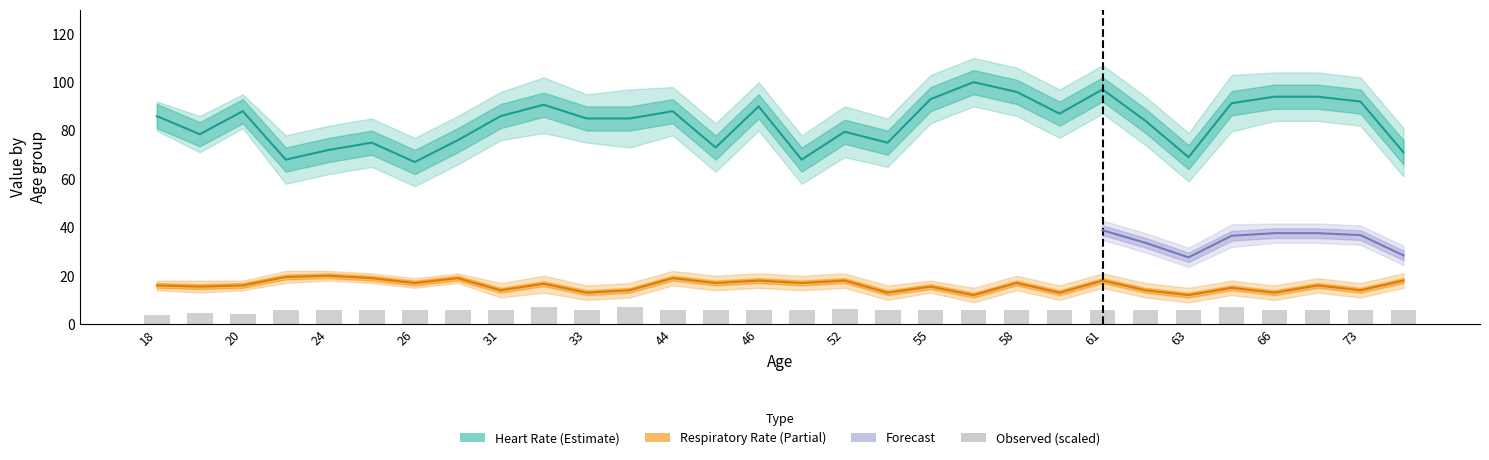

Which category has the lowest value in the Respiratory_Rate_upper series?

56